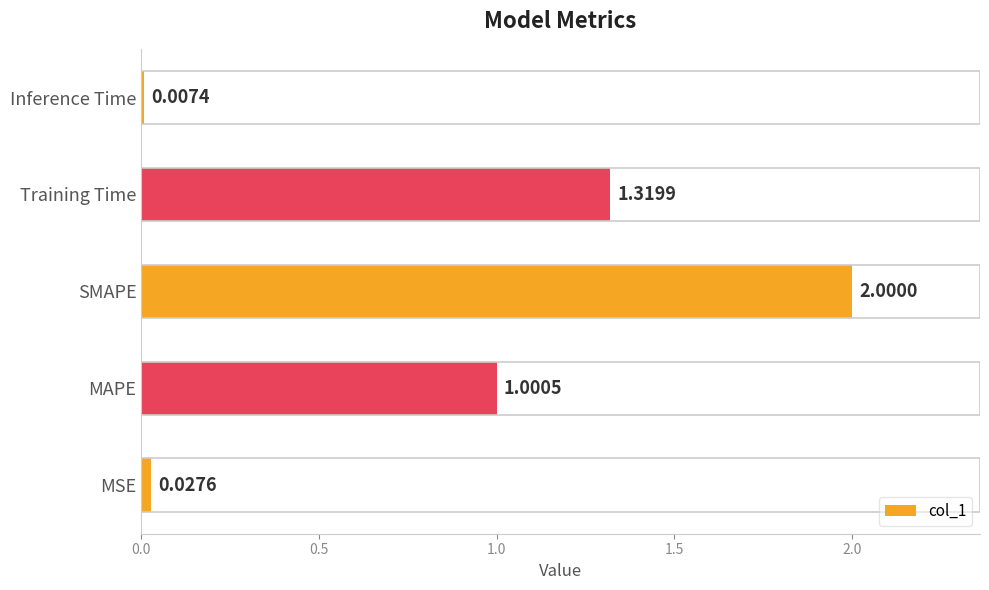

Rank the categories by value from lowest to highest.

Inference Time, MSE, MAPE, Training Time, SMAPE